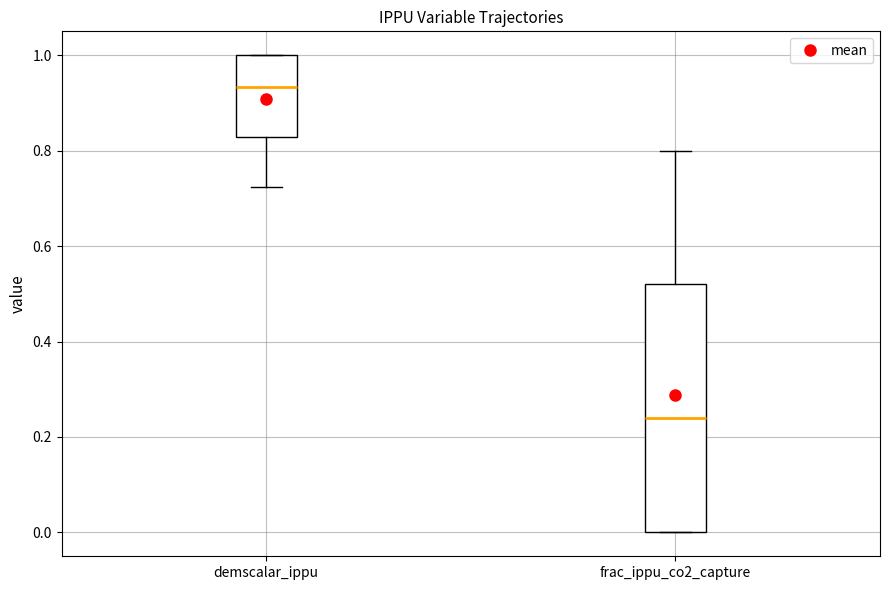

Reading left to right, read every box against the y-axis: the position of its median line, the range the box covers, and the ends of its whiskers. The values are not printed on the chart, so give them approximately, as read against the axis.

demscalar_ippu: median 0.94, box 0.82 to 1.00, whiskers 0.72 to 1.00
frac_ippu_co2_capture: median 0.24, box 0.00 to 0.52, whiskers 0.00 to 0.80